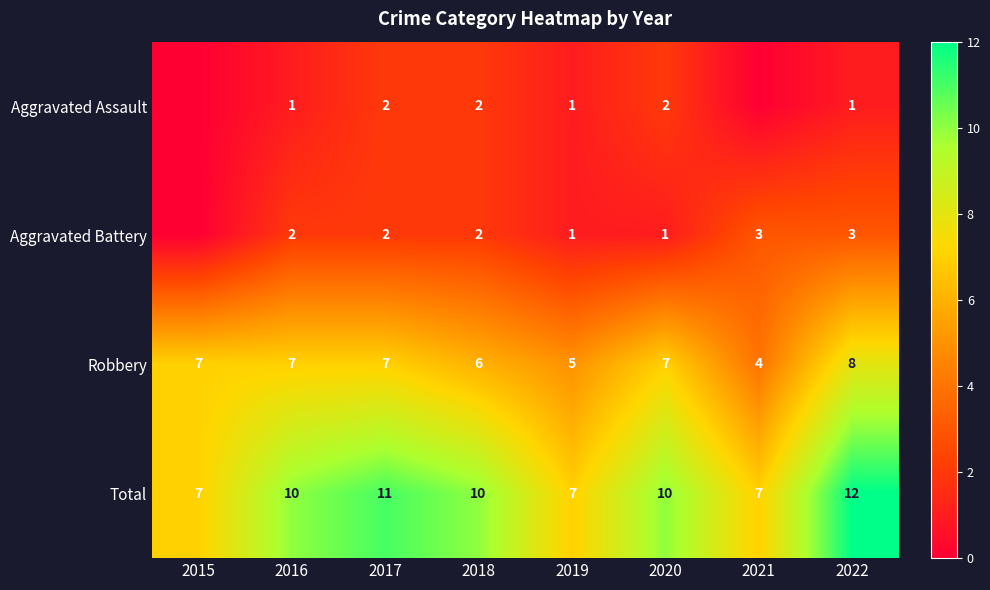

The value of Total at 2020 is 14. True or false?

False